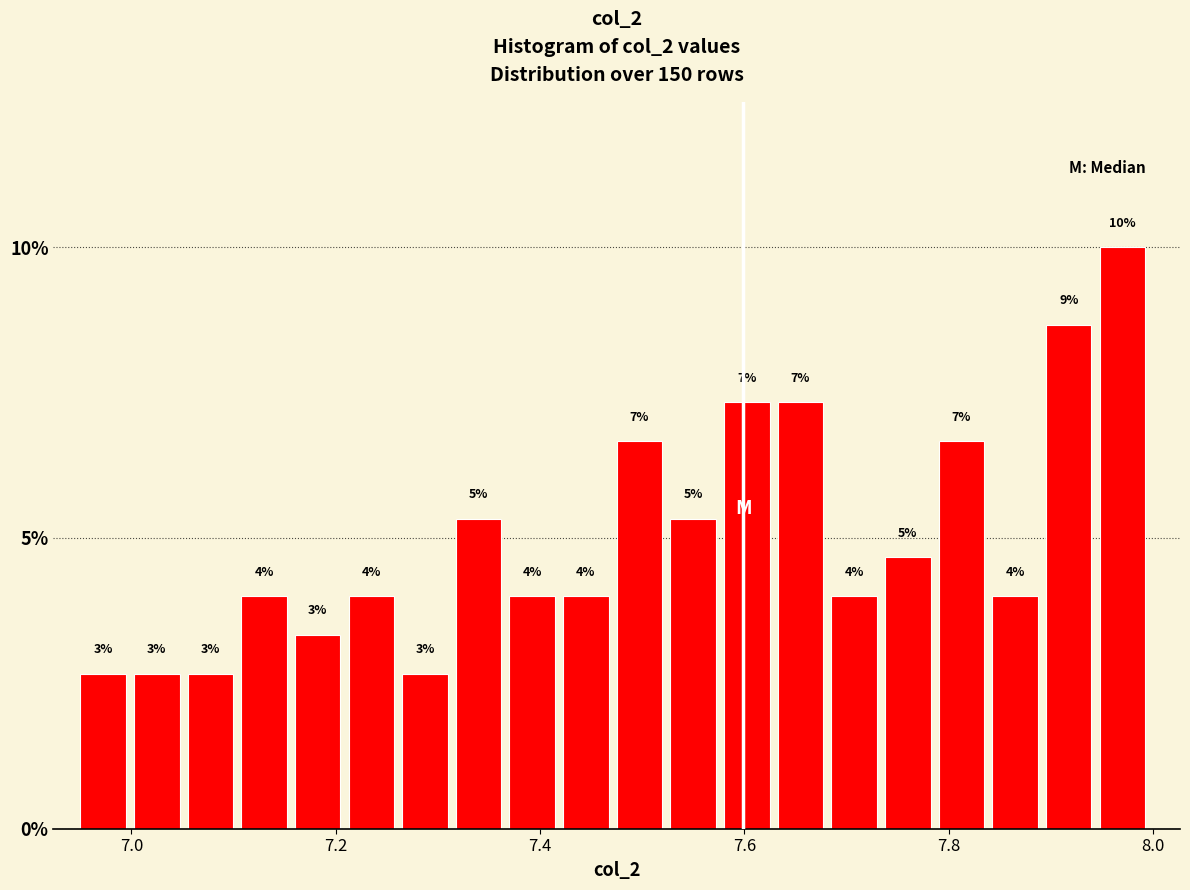

Around what value on the x-axis is the tallest bar? Give the approximate position of its centre, as read against the axis.

7.96